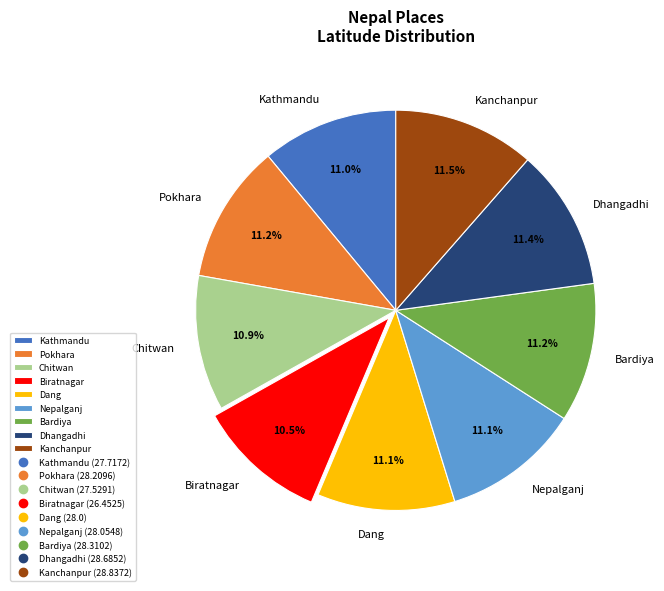

Approximately how many times larger is the value at Kathmandu compared to Dang?

1.0